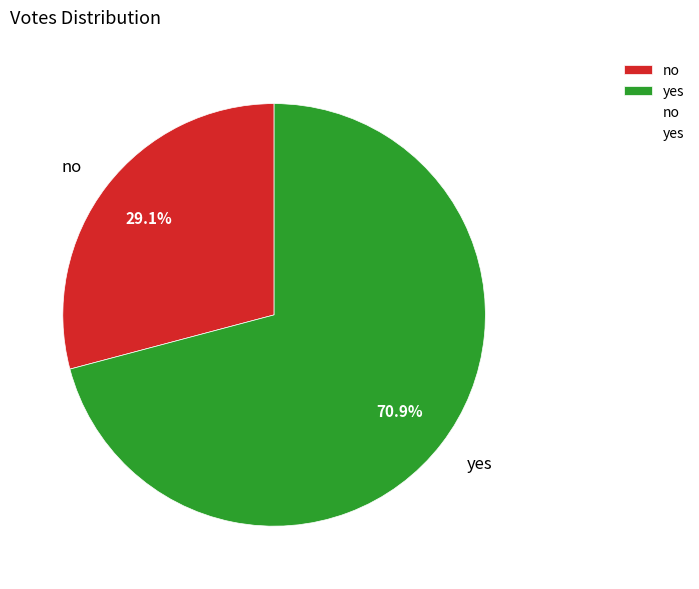

Which slice is the smallest?

no